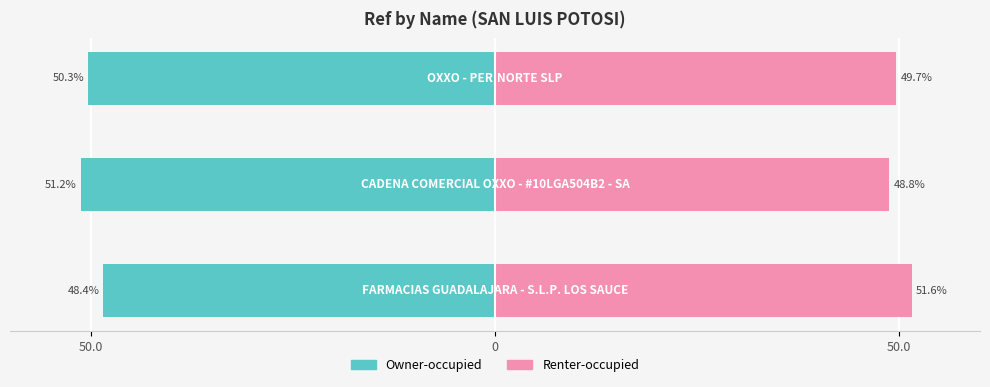

Does the chart contain stacked bars?

No